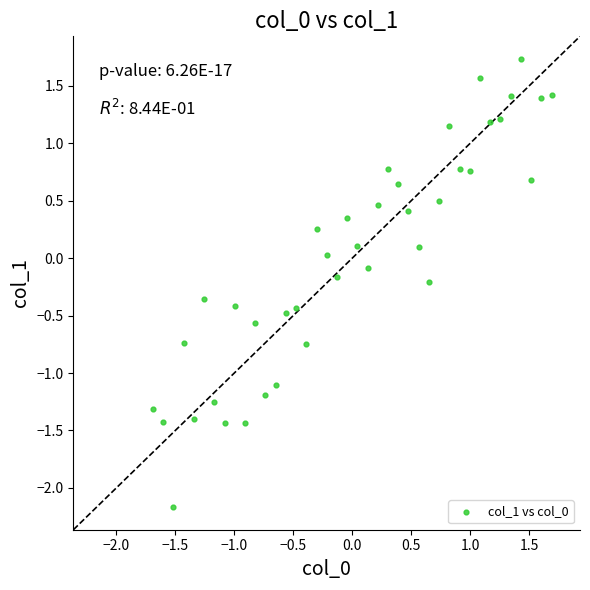

What is the range of X values (max minus min)?

3.4